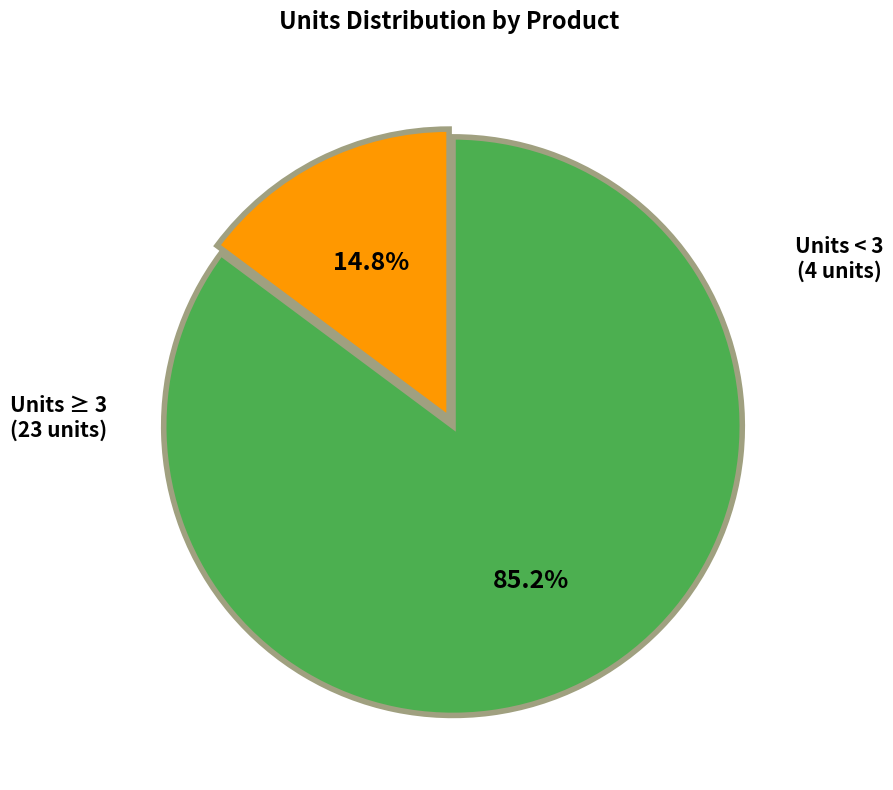

Is there any slice that represents more than half of the pie?

Yes